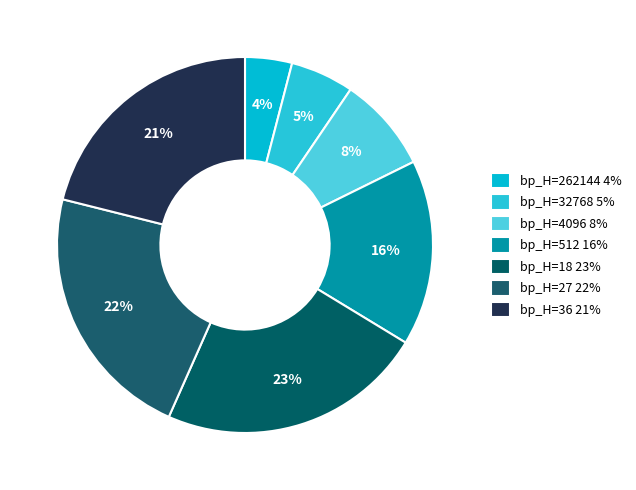

How many segments does this pie chart have?

7